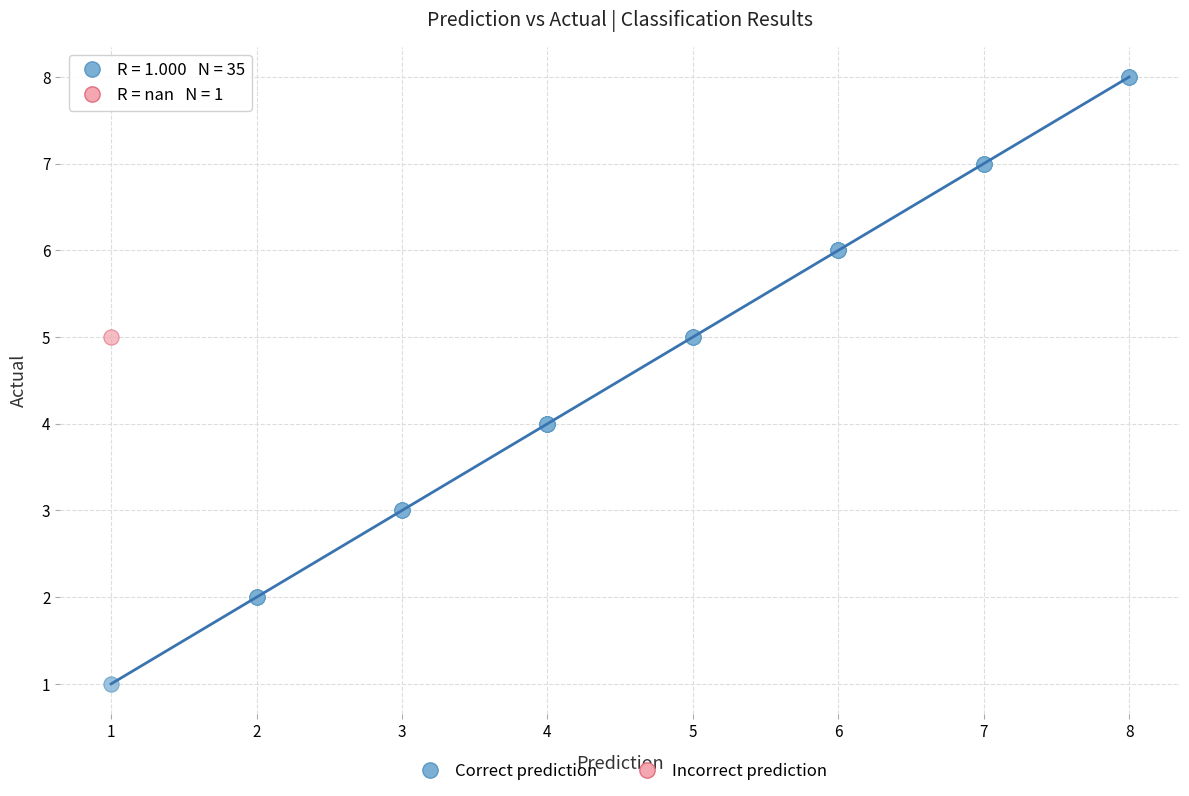

What are all the series names shown in the legend?

Correct prediction, Incorrect prediction